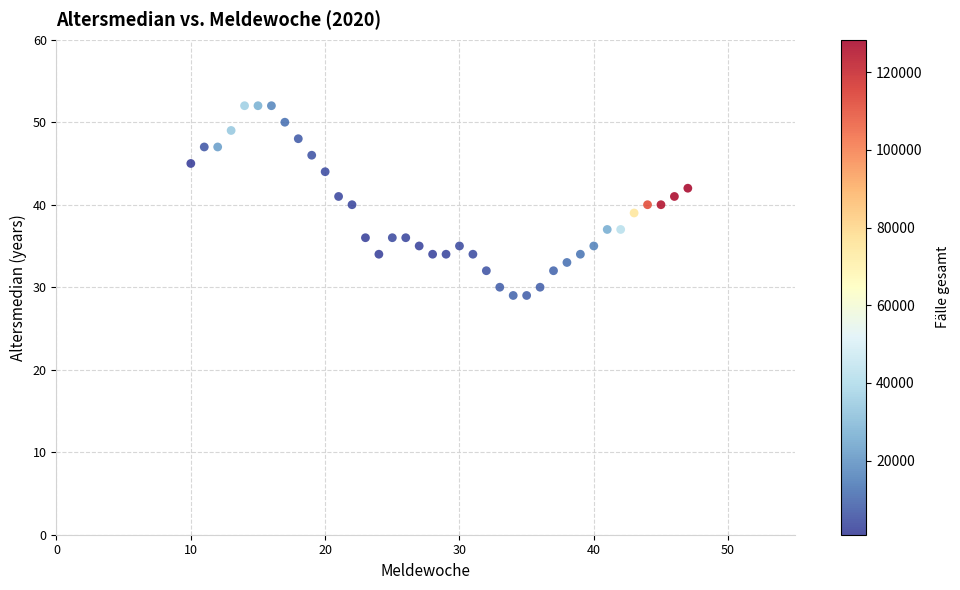

What is the range of X values (max minus min)?

37